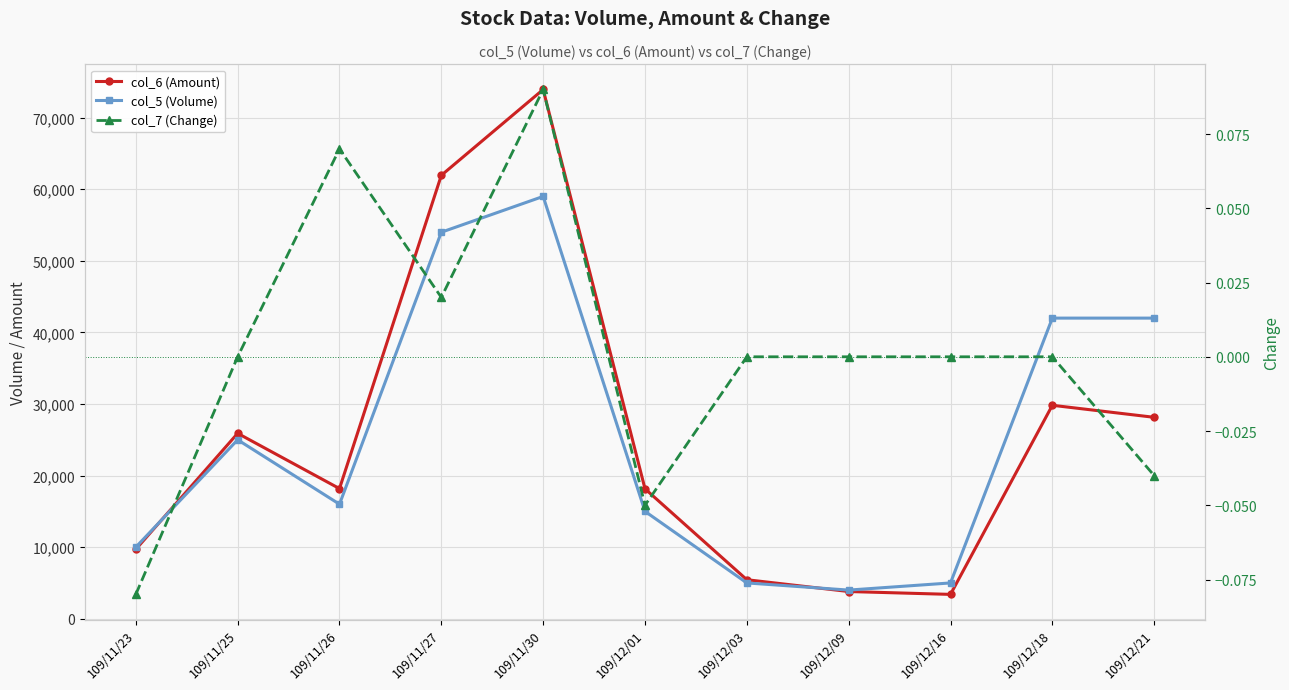

Which category has the highest value in the col_6 (Amount) series?

109/11/30